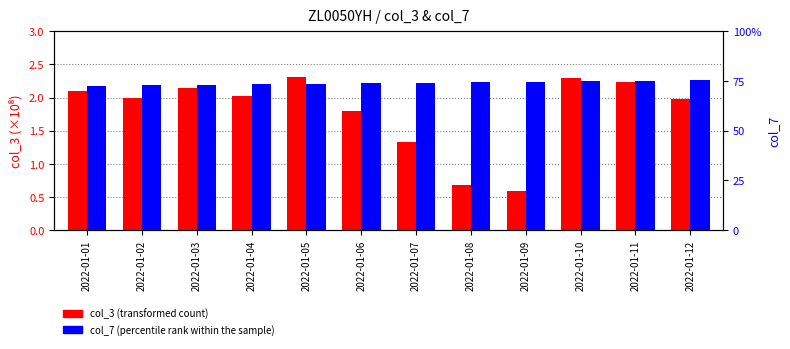

Are the bars grouped side by side (vs. stacked)?

Yes